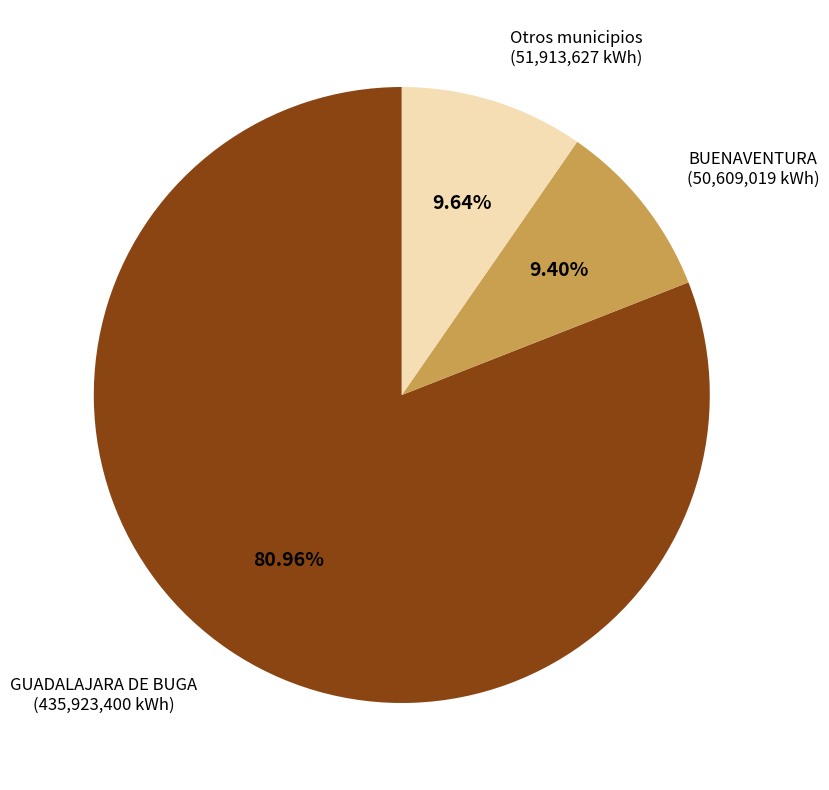

Do BUENAVENTURA (50,609,019 kWh) and Otros municipios (51,913,627 kWh) together represent more than half of the pie?

No